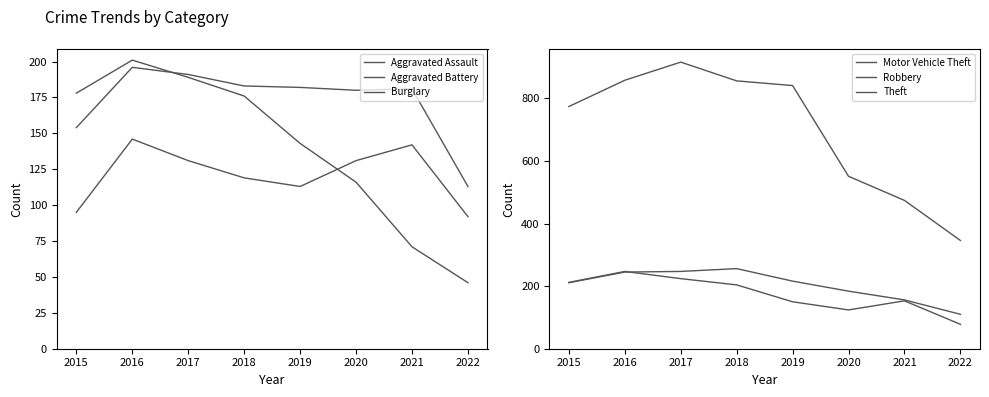

What is the difference between the Theft values at 2020 and 2022?

205